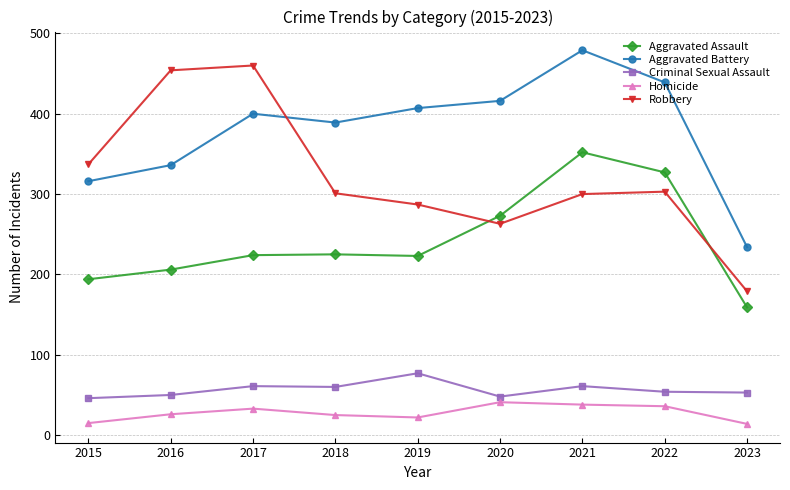

What is the average value of the Criminal Sexual Assault series?

57